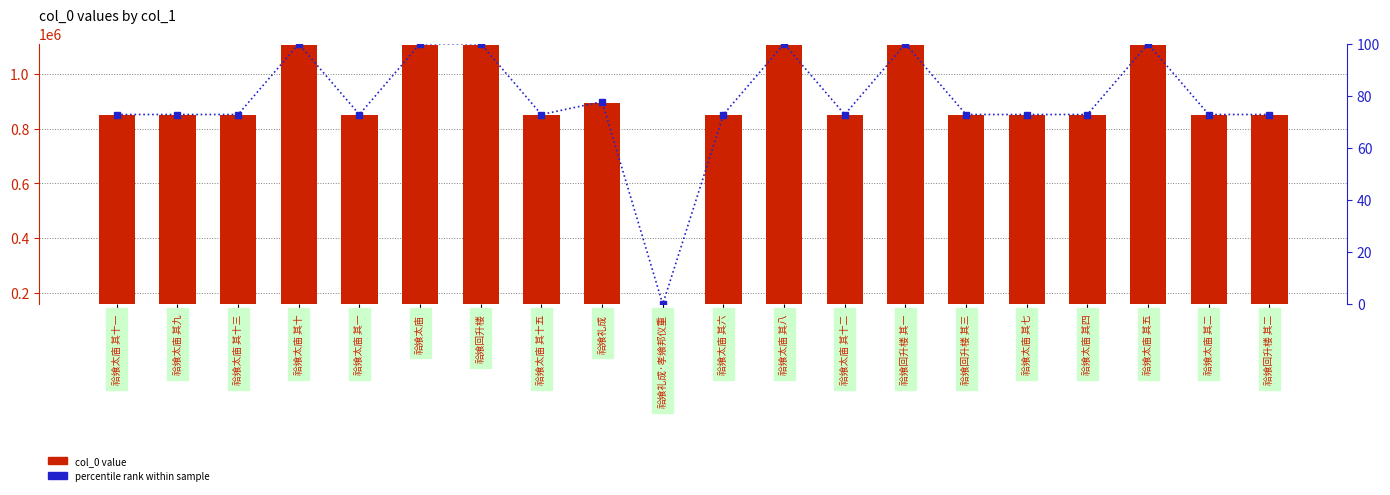

Which series changed the most between 祫飨太庙 其八 and 祫飨回升楼 其一?

col_0 value